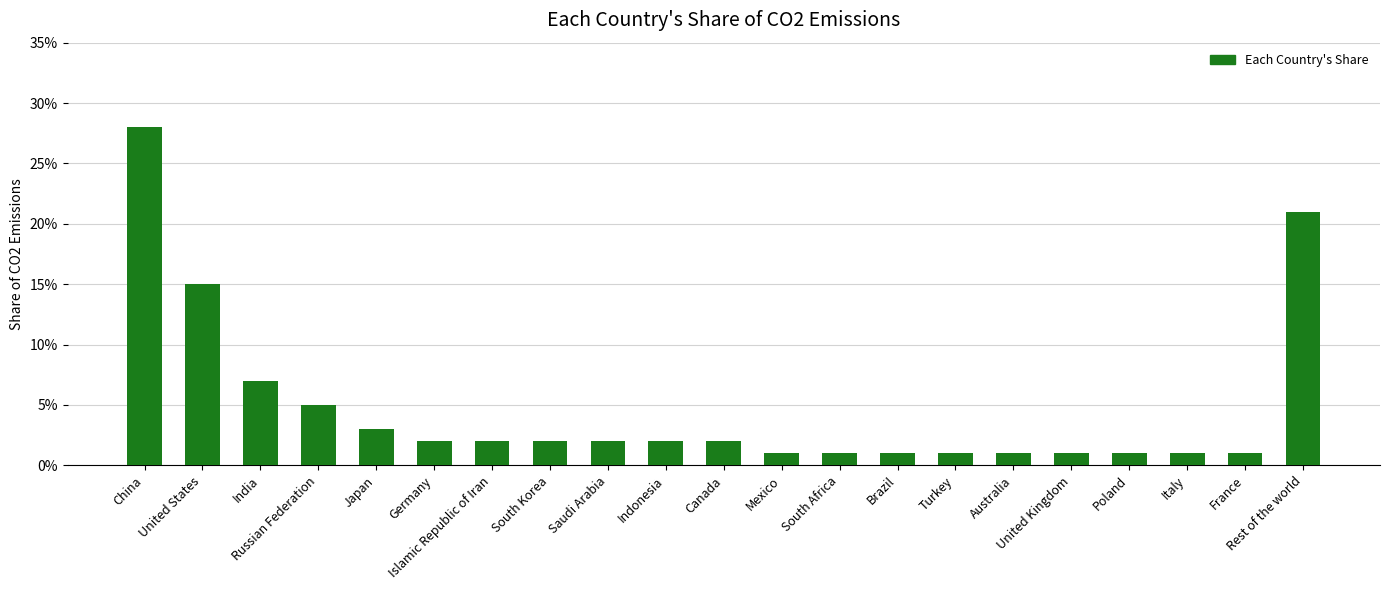

What is the label of the 9th bar from the right?

South Africa